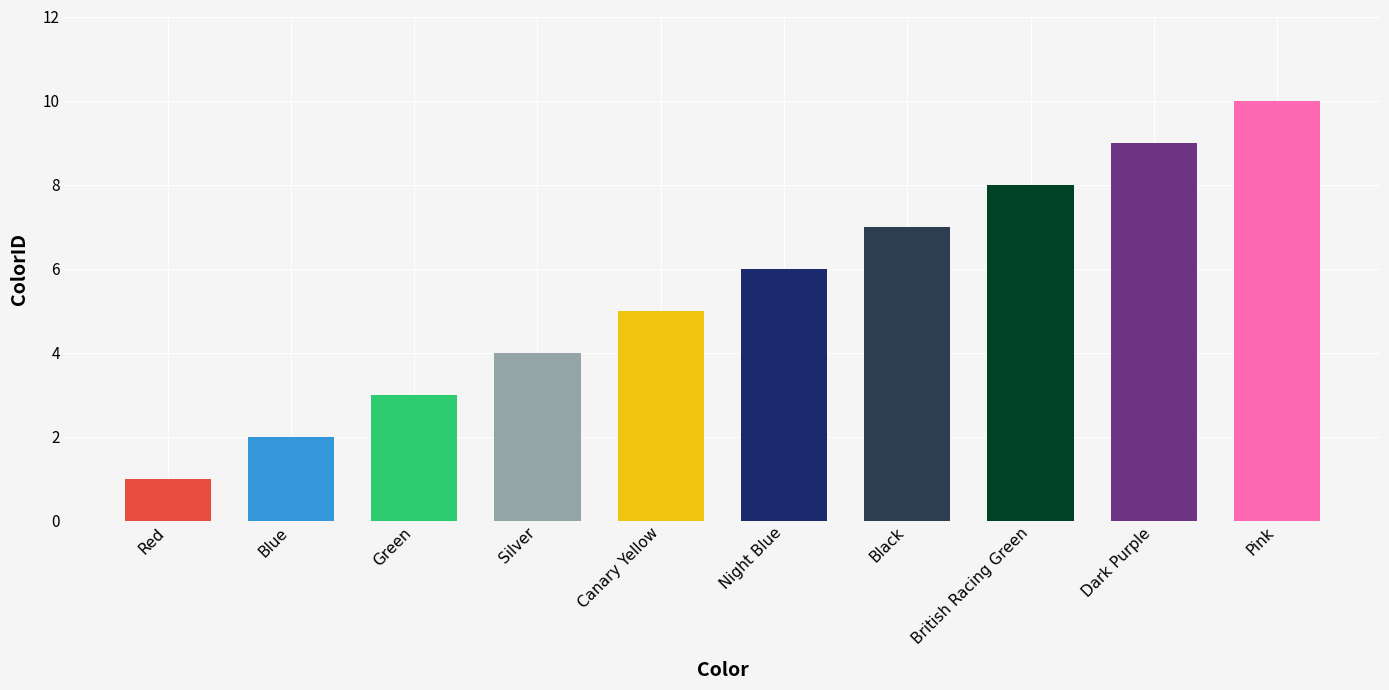

Reading left to right, transcribe all the data shown in this chart.

Red=1	Blue=2	Green=3	Silver=4	Canary Yellow=5	Night Blue=6	Black=7	British Racing Green=8	Dark Purple=9	Pink=10